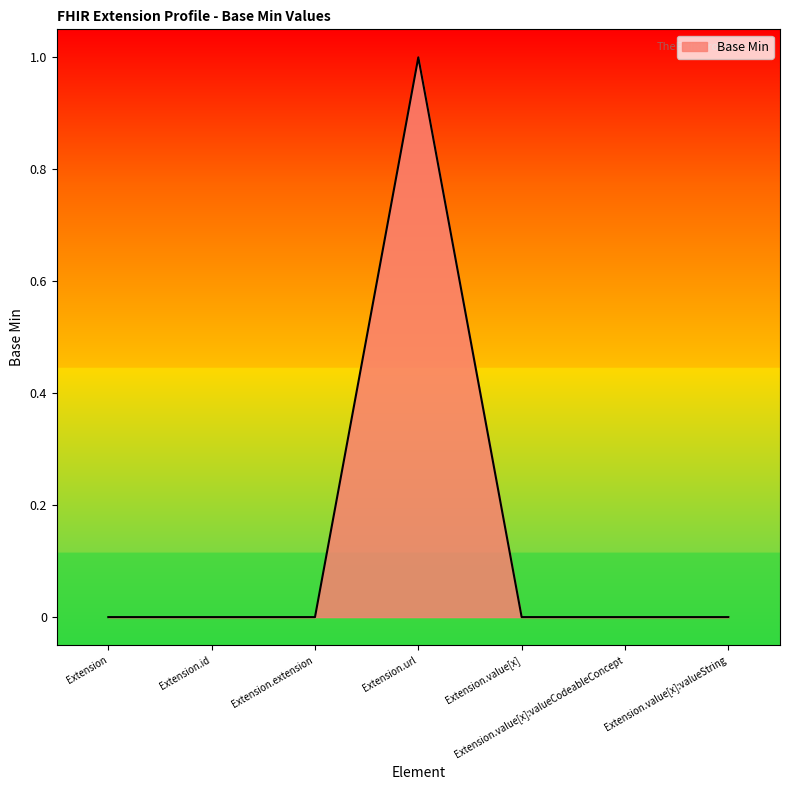

How many values are between 0 and 1?

7